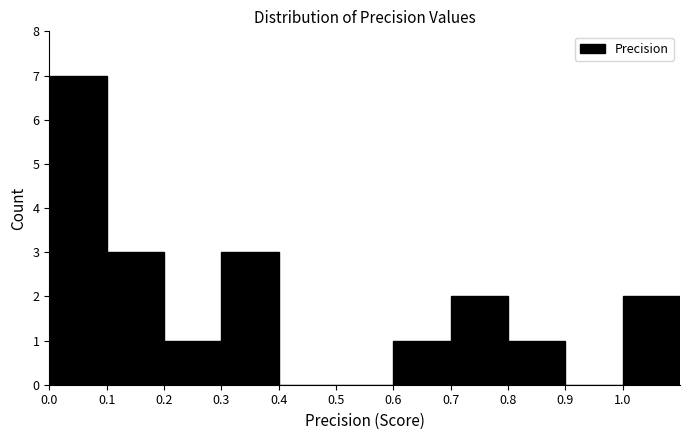

Which range on the x-axis has the tallest bar?

0.0 to 0.1